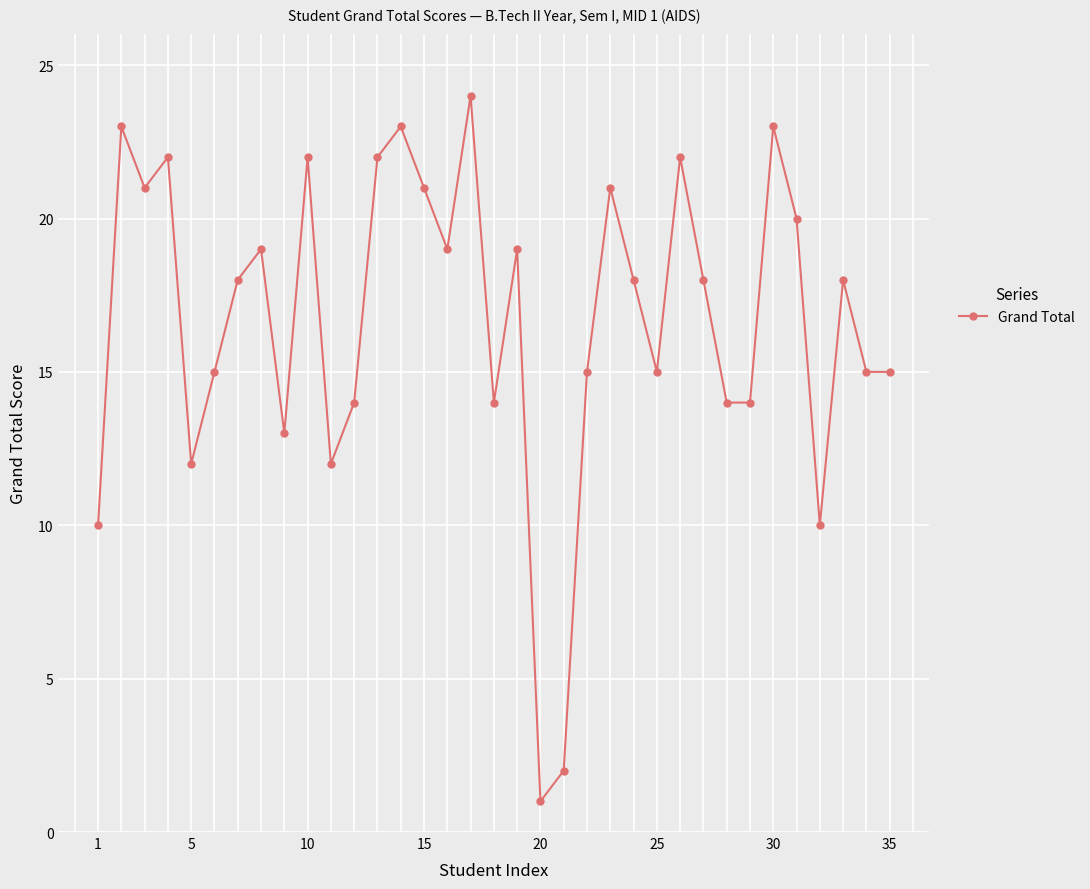

What is the greatest value displayed?

24